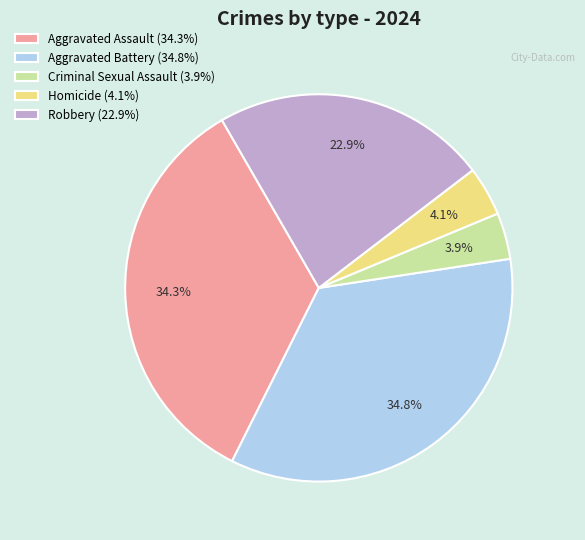

To the nearest percent, what is the combined percentage of Robbery and Aggravated Battery?

58%